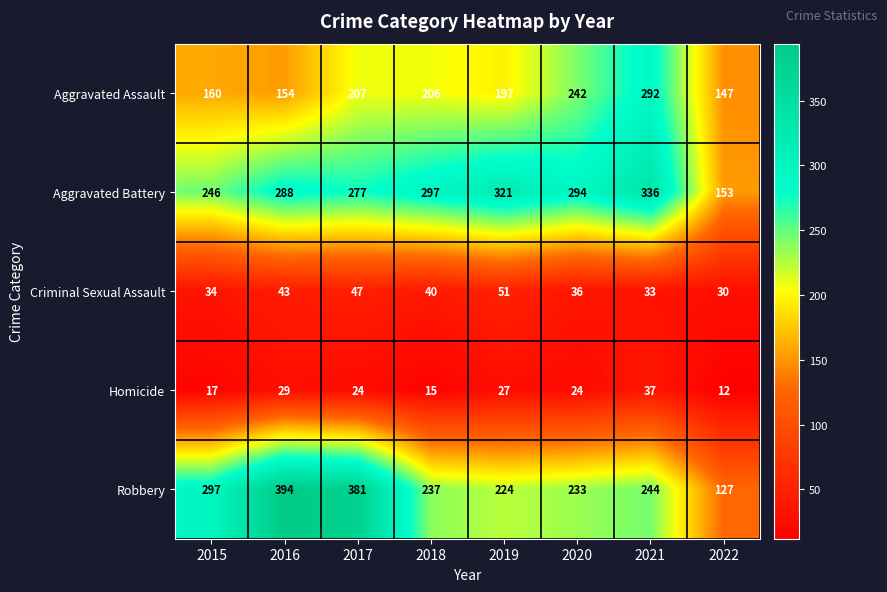

Rank the categories by Aggravated Battery value from lowest to highest.

2022, 2015, 2017, 2016, 2020, 2018, 2019, 2021